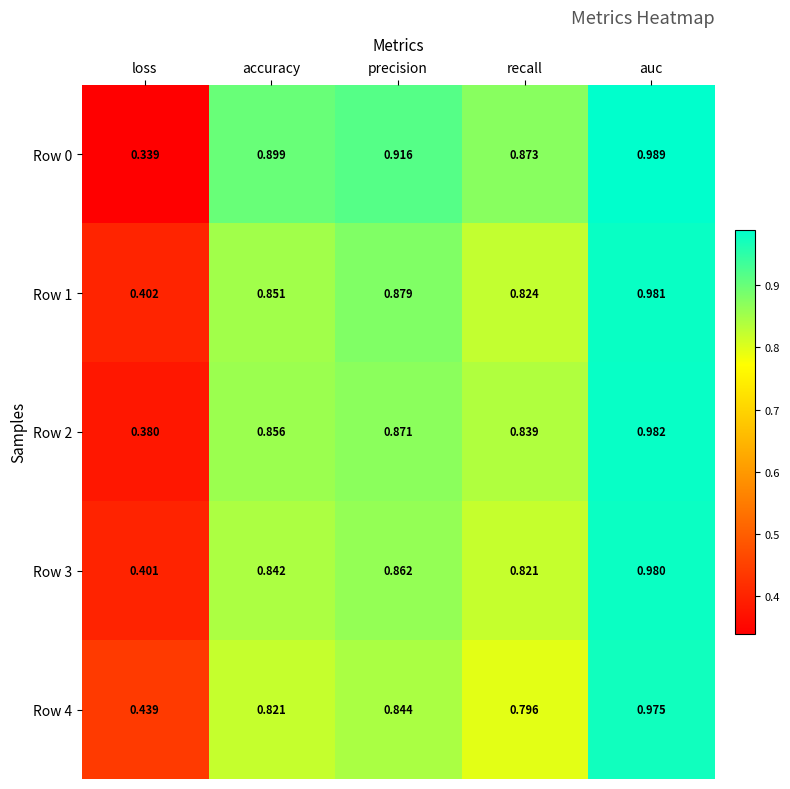

Which category has the lowest value in the Row 2 series?

loss